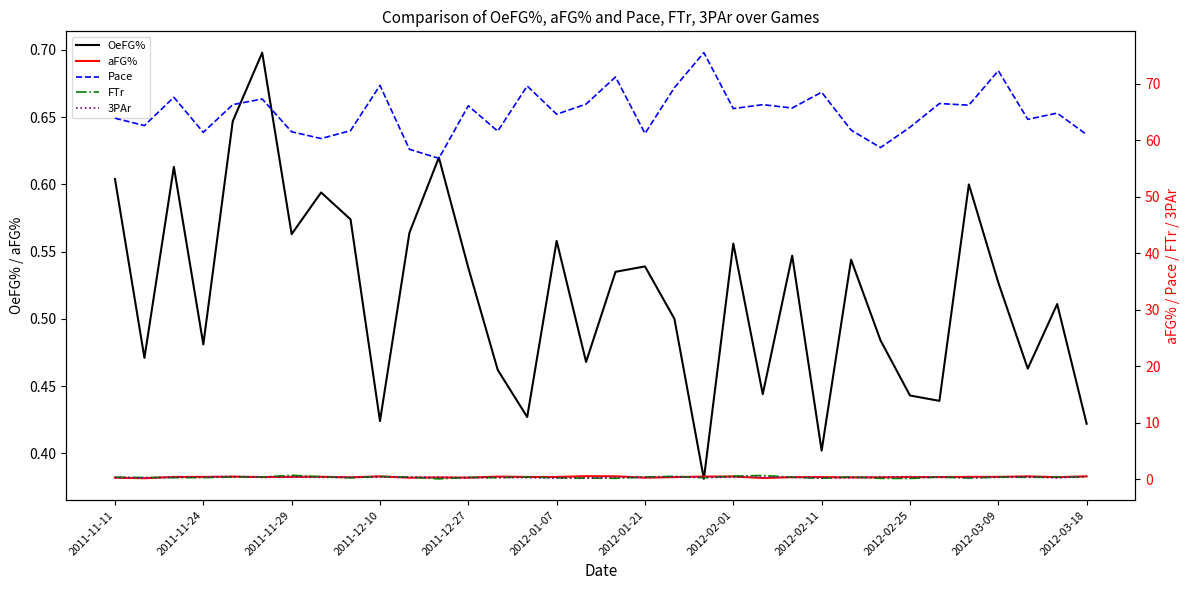

Reading left to right, extract all data points from this chart.

OeFG%: 0.6	0.5	0.6	0.5	0.6	0.7	0.6	0.6	0.6	0.4	0.6	0.6	0.5	0.5	0.4	0.6	0.5	0.5	0.5	0.5	0.4	0.6	0.4	0.5	0.4	0.5	0.5	0.4	0.4	0.6	0.5	0.5	0.5	0.4
aFG%: 0.3	0.2	0.4	0.4	0.5	0.4	0.4	0.5	0.4	0.5	0.3	0.3	0.3	0.5	0.4	0.4	0.6	0.5	0.3	0.4	0.5	0.5	0.2	0.4	0.4	0.4	0.4	0.4	0.4	0.4	0.4	0.5	0.4	0.5
Pace: 63.9	62.6	67.6	61.4	66.3	67.3	61.5	60.3	61.7	69.7	58.4	56.8	66.1	61.6	69.6	64.6	66.4	71.2	61.2	69.3	75.5	65.6	66.3	65.7	68.5	61.8	58.7	62.3	66.5	66.2	72.3	63.7	64.8	61.0
FTr: 0.4	0.3	0.3	0.3	0.4	0.4	0.7	0.5	0.3	0.5	0.4	0.1	0.4	0.3	0.4	0.3	0.2	0.2	0.4	0.5	0.3	0.6	0.7	0.4	0.2	0.4	0.2	0.2	0.4	0.2	0.4	0.4	0.4	0.5
3PAr: 0.3	0.3	0.4	0.4	0.5	0.4	0.4	0.4	0.4	0.4	0.4	0.4	0.3	0.3	0.3	0.2	0.3	0.4	0.4	0.4	0.4	0.4	0.4	0.4	0.3	0.3	0.4	0.5	0.4	0.3	0.4	0.4	0.3	0.5